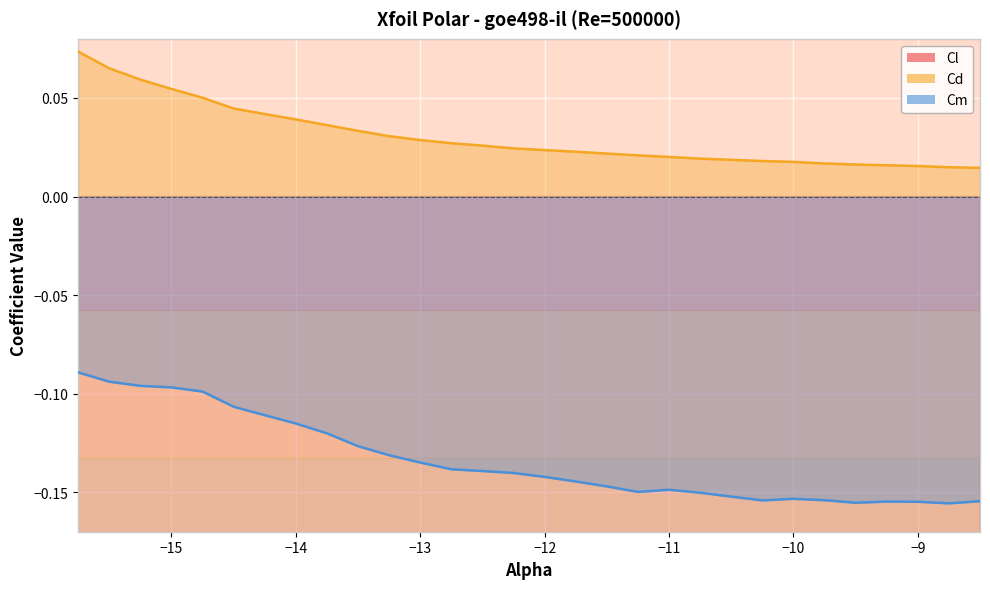

What position from the right is -14.0?

23